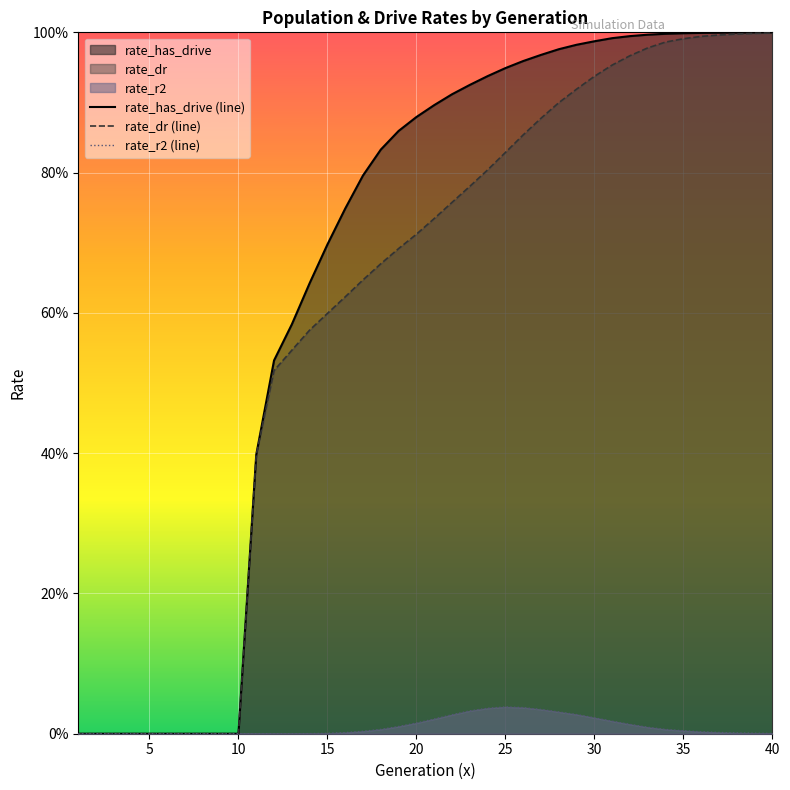

Between 10 and 10, which series saw the biggest shift?

rate_has_drive (line)